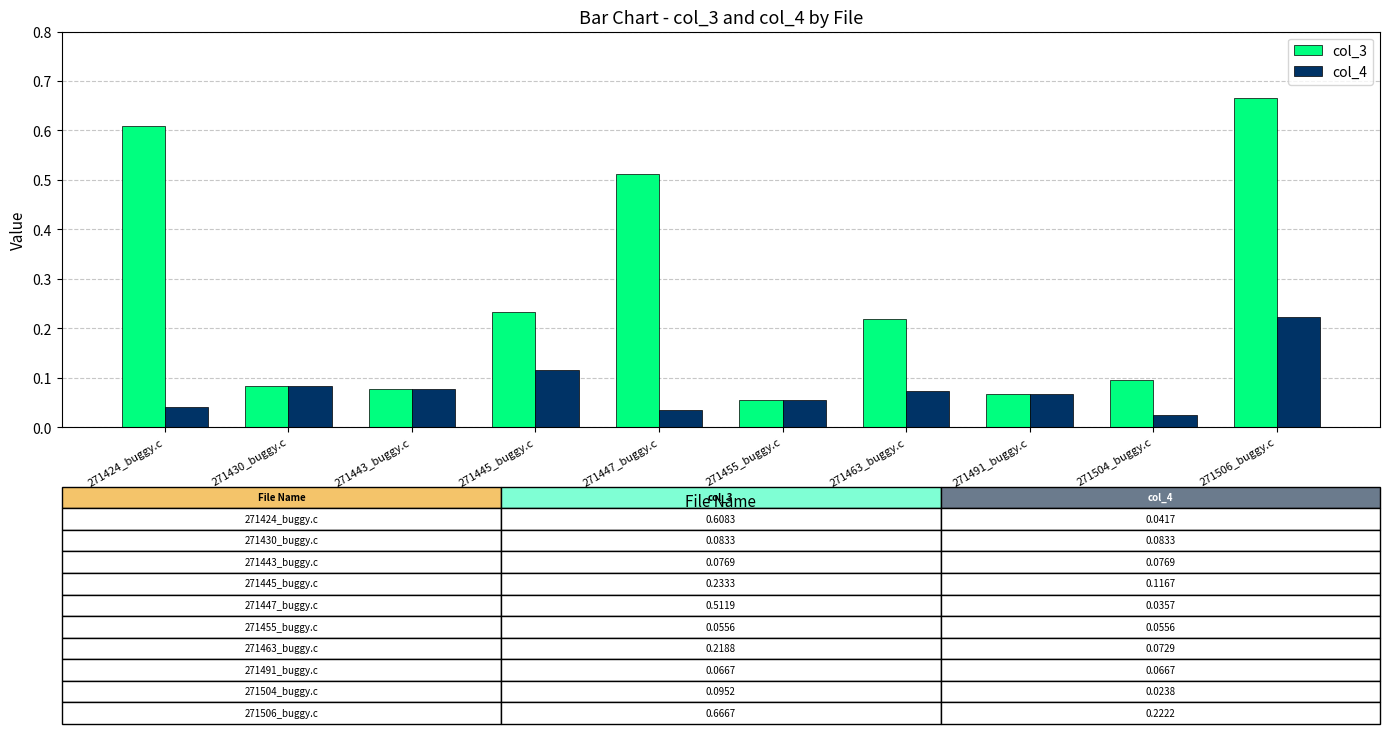

What is the average value of the col_3 series?

0.3